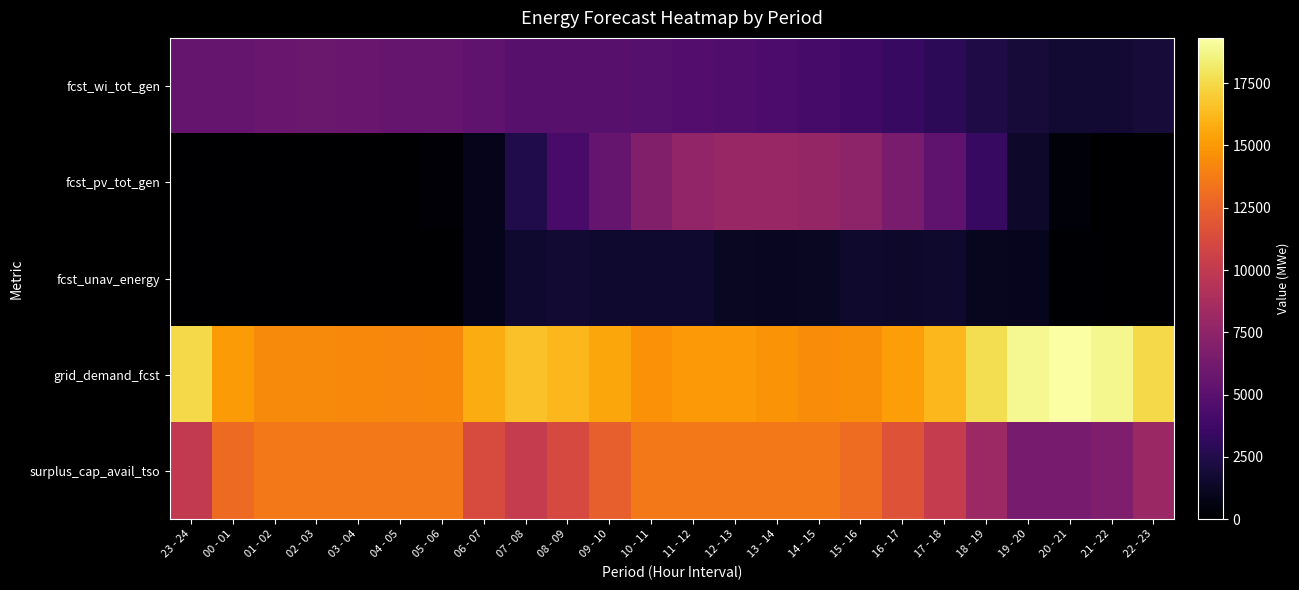

Reading right to left, list all the values displayed in this chart.

fcst_wi_tot_gen: 22 - 23=1903	21 - 22=1791	20 - 21=1722	19 - 20=1913	18 - 19=2392	17 - 18=2956	16 - 17=3419	15 - 16=3775	14 - 15=4090	13 - 14=4329	12 - 13=4536	11 - 12=4700	10 - 11=4816	09 - 10=4914	08 - 09=4926	07 - 08=4971	06 - 07=5261	05 - 06=5514	04 - 05=5637	03 - 04=5708	02 - 03=5740	01 - 02=5725	00 - 01=5654	23 - 24=5562
fcst_pv_tot_gen: 22 - 23=0	21 - 22=5	20 - 21=316	19 - 20=1458	18 - 19=3412	17 - 18=5275	16 - 17=6552	15 - 16=7416	14 - 15=7841	13 - 14=7952	12 - 13=7958	11 - 12=7673	10 - 11=6881	09 - 10=5618	08 - 09=4187	07 - 08=2439	06 - 07=925	05 - 06=166	04 - 05=0	03 - 04=0	02 - 03=0	01 - 02=0	00 - 01=0	23 - 24=0
fcst_unav_energy: 22 - 23=0	21 - 22=0	20 - 21=142	19 - 20=1055	18 - 19=1116	17 - 18=1539	16 - 17=1491	15 - 16=1553	14 - 15=1225	13 - 14=1205	12 - 13=1245	11 - 12=1604	10 - 11=1621	09 - 10=1623	08 - 09=1715	07 - 08=1657	06 - 07=923	05 - 06=12	04 - 05=0	03 - 04=0	02 - 03=0	01 - 02=0	00 - 01=2	23 - 24=0
grid_demand_fcst: 22 - 23=17505	21 - 22=18827	20 - 21=19316	19 - 20=18894	18 - 19=17675	17 - 18=16153	16 - 17=15188	15 - 16=14517	14 - 15=14446	13 - 14=14735	12 - 13=14944	11 - 12=14978	10 - 11=14713	09 - 10=15479	08 - 09=16206	07 - 08=16560	06 - 07=15737	05 - 06=14273	04 - 05=14230	03 - 04=14301	02 - 03=14340	01 - 02=14365	00 - 01=15072	23 - 24=17432
surplus_cap_avail_tso: 22 - 23=8041	21 - 22=6736	20 - 21=6370	19 - 20=6390	18 - 19=8191	17 - 18=10141	16 - 17=11702	15 - 16=13001	14 - 15=13587	13 - 14=13587	12 - 13=13587	11 - 12=13587	10 - 11=13587	09 - 10=12411	08 - 09=11093	07 - 08=10141	06 - 07=11305	05 - 06=13587	04 - 05=13587	03 - 04=13587	02 - 03=13587	01 - 02=13587	00 - 01=12907	23 - 24=10015